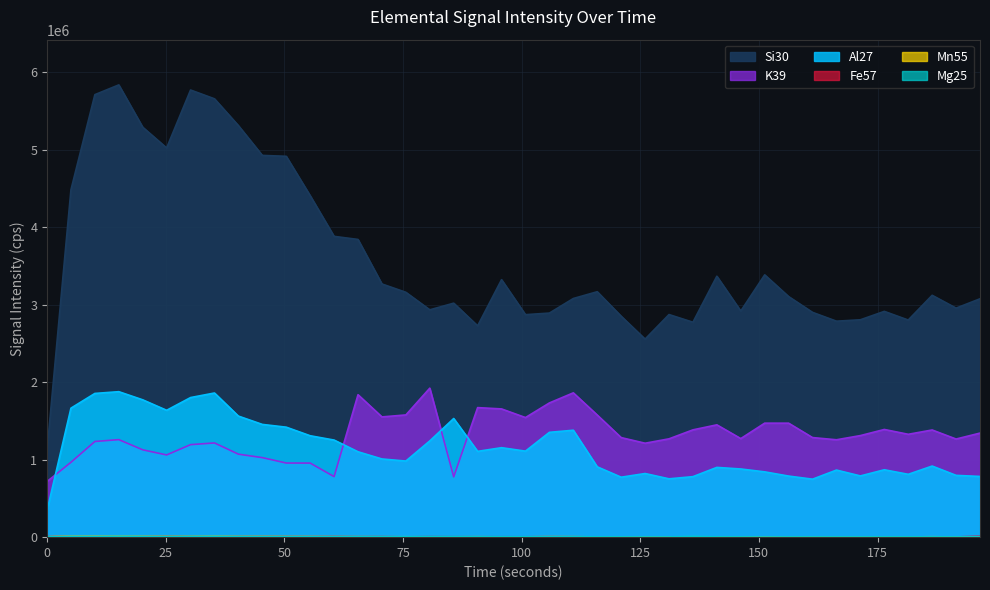

True or false: Mn55 and Si30 intersect in this chart.

False